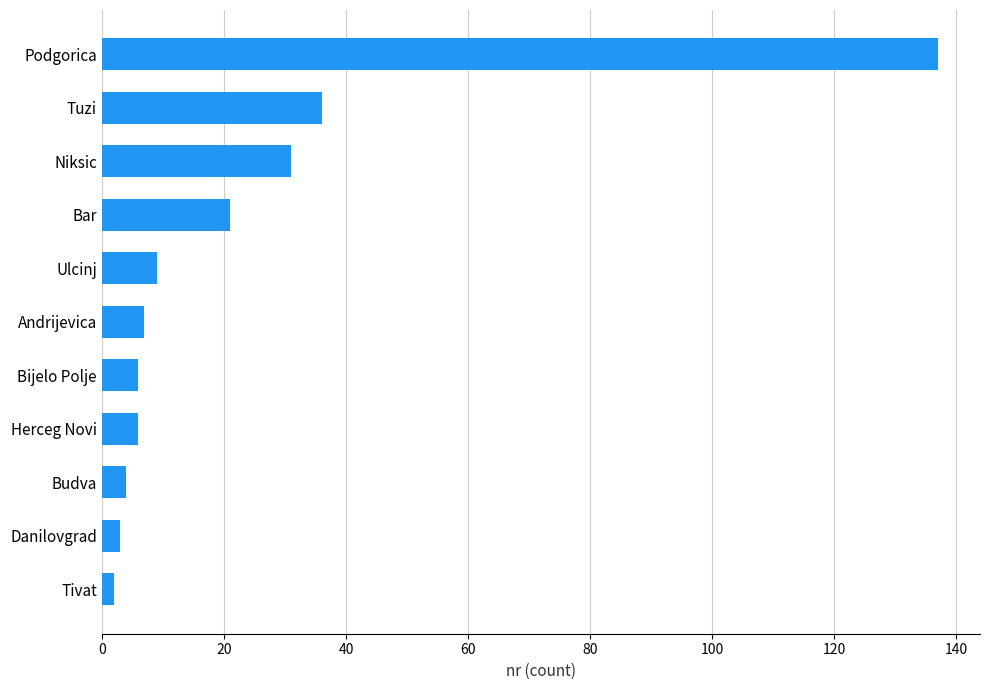

Does the chart contain any negative values?

No